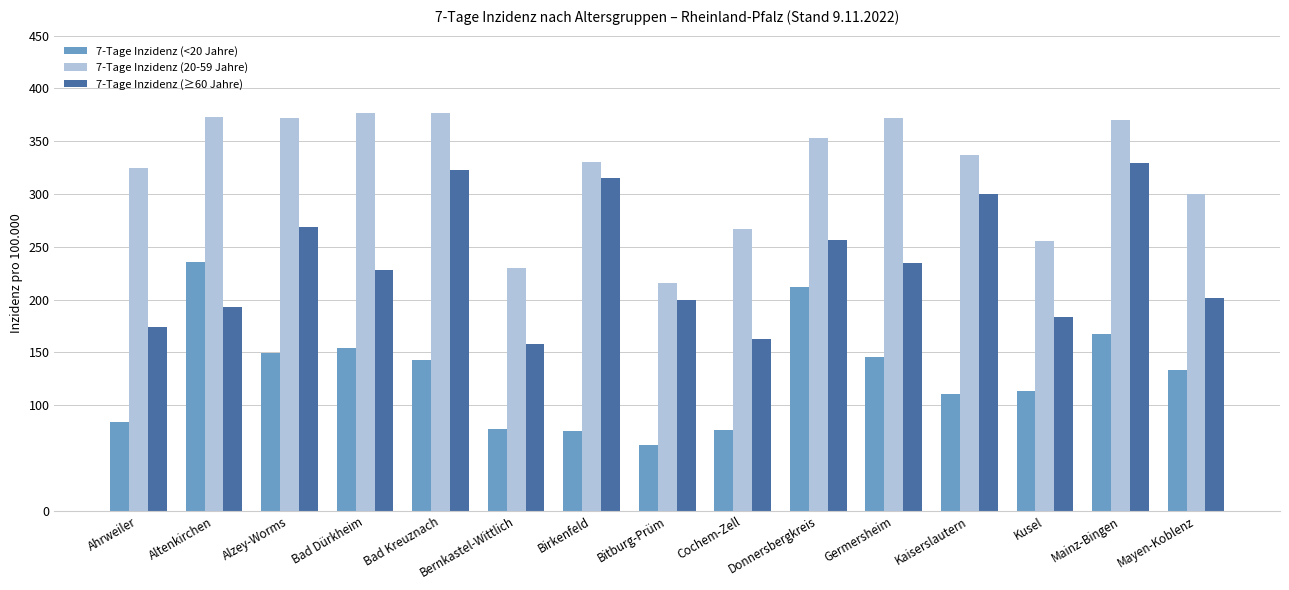

What is the label of the 6th bar from the left?

Bernkastel-Wittlich